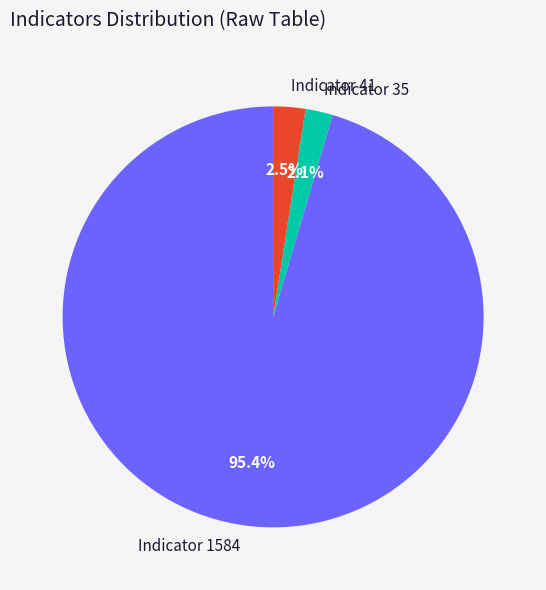

Between Indicator 35 and Indicator 1584, which is larger?

Indicator 1584